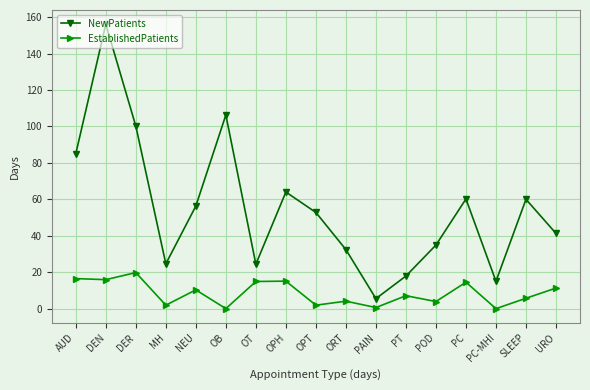

What is the value of the EstablishedPatients point at the 14th from the left?

14.5